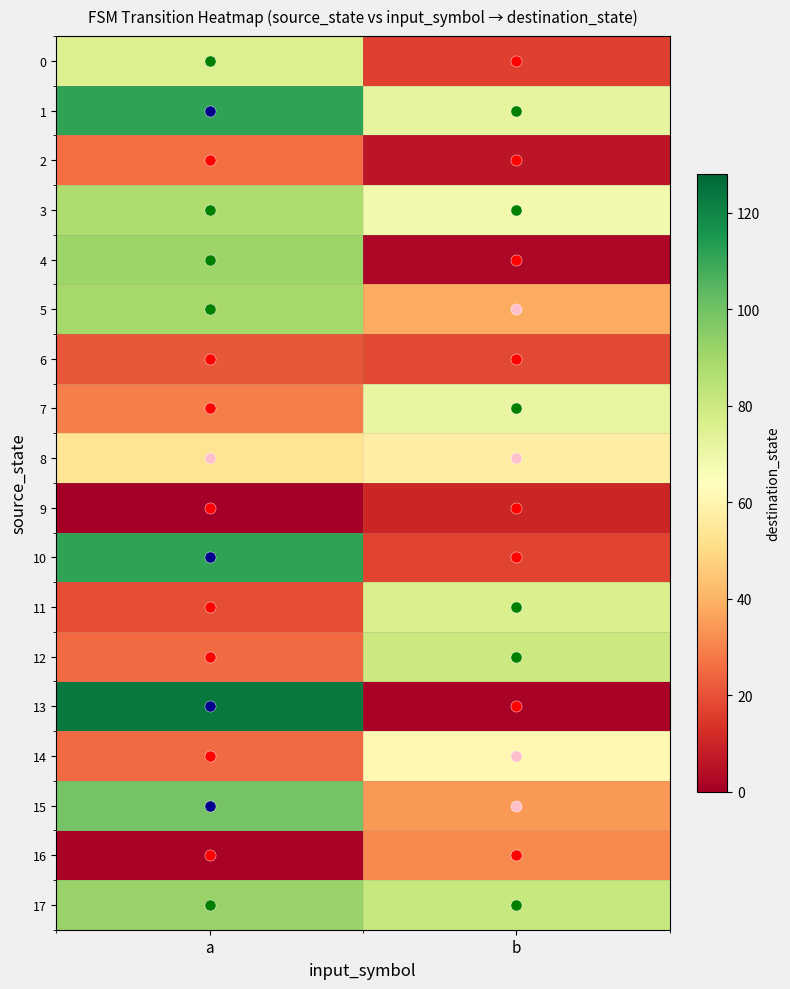

Reading left to right, what are all the values shown in this chart?

0: a=75	b=16
1: a=111	b=72
2: a=26	b=6
3: a=87	b=68
4: a=91	b=2
5: a=89	b=38
6: a=21	b=18
7: a=29	b=71
8: a=53	b=57
9: a=0	b=10
10: a=111	b=17
11: a=19	b=76
12: a=25	b=80
13: a=123	b=1
14: a=25	b=61
15: a=99	b=34
16: a=1	b=31
17: a=92	b=81